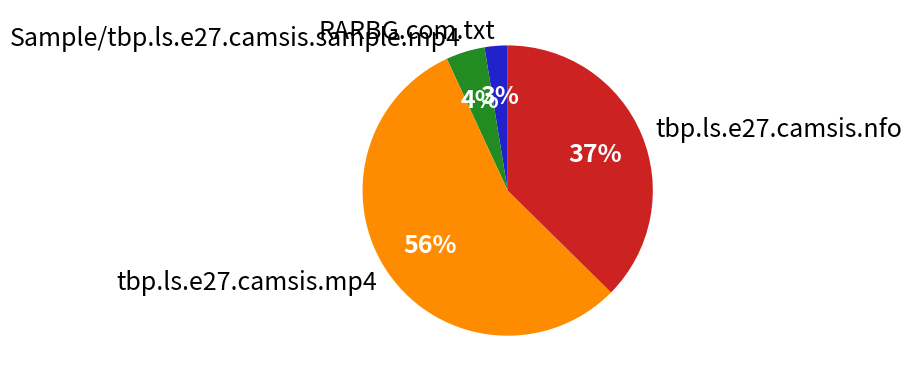

To the nearest percent, what portion does tbp.ls.e27.camsis.mp4 represent?

56%